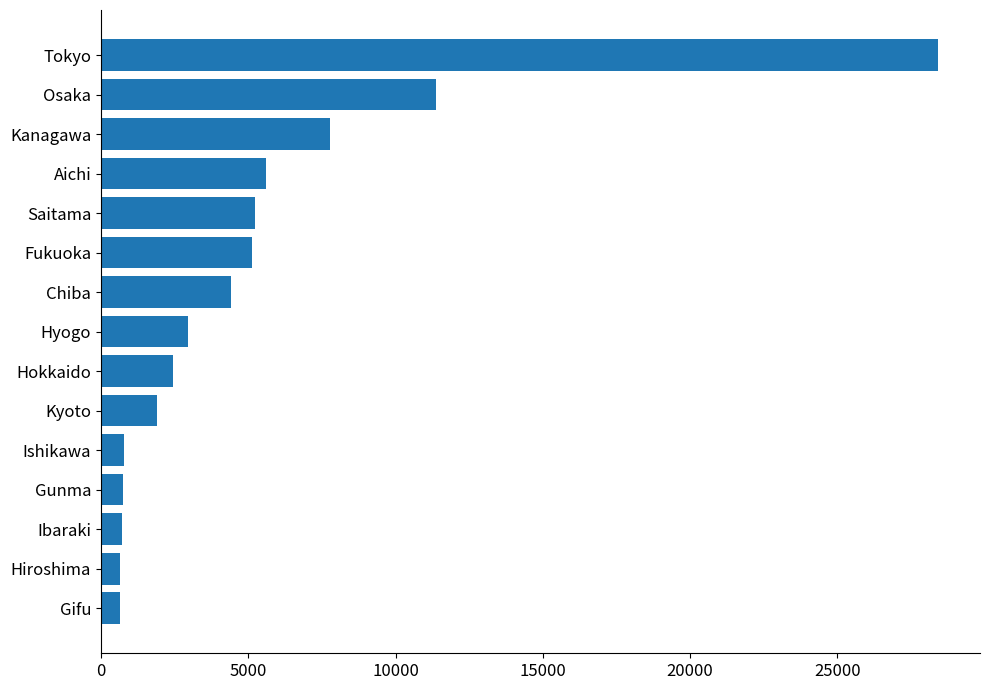

The value at Tokyo is 28420. True or false?

True